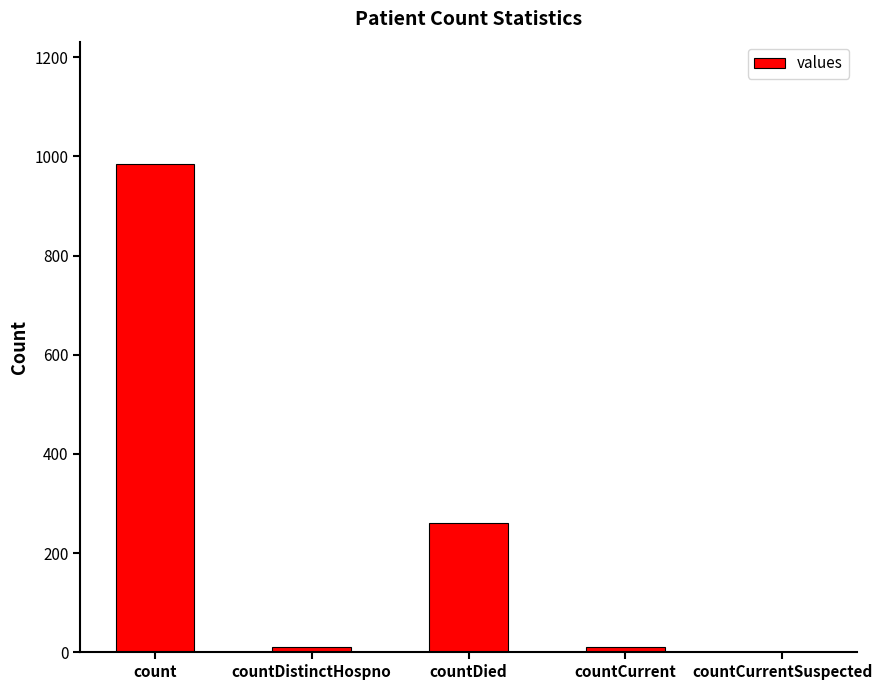

What is the change in value from count to countDistinctHospno?

-975